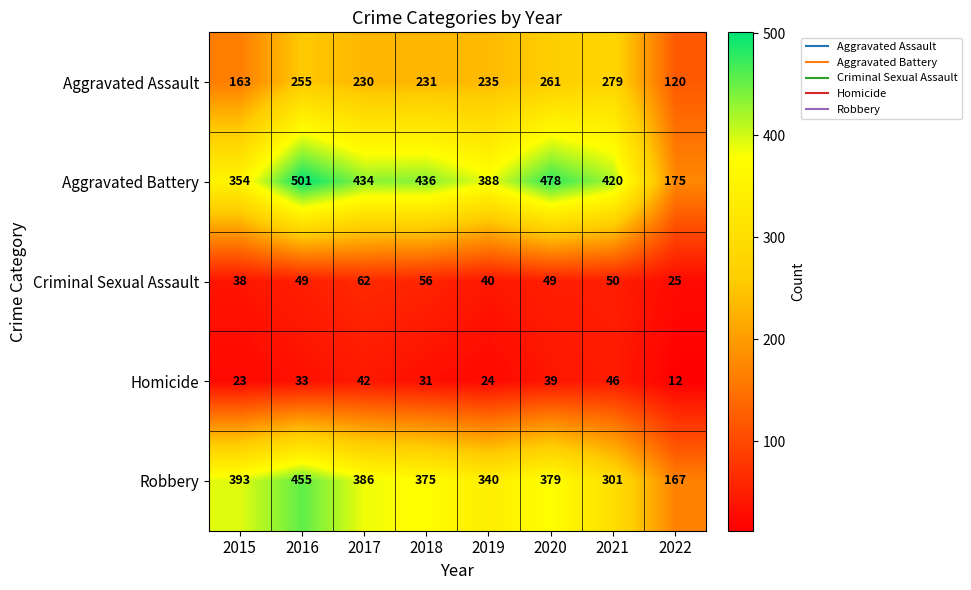

Which series has the largest total across all categories?

Aggravated Battery